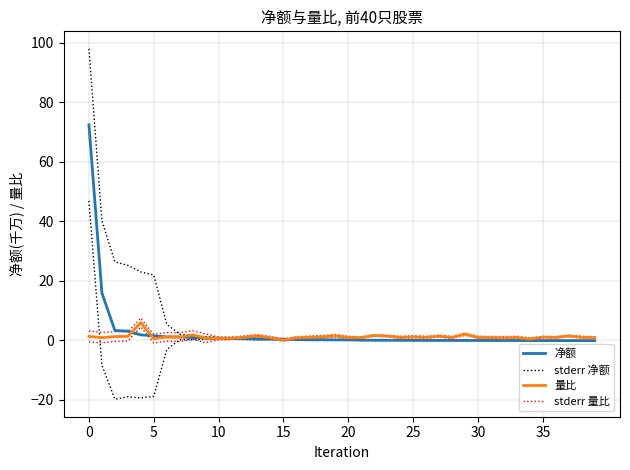

Does the chart display data point markers on the line(s)?

No